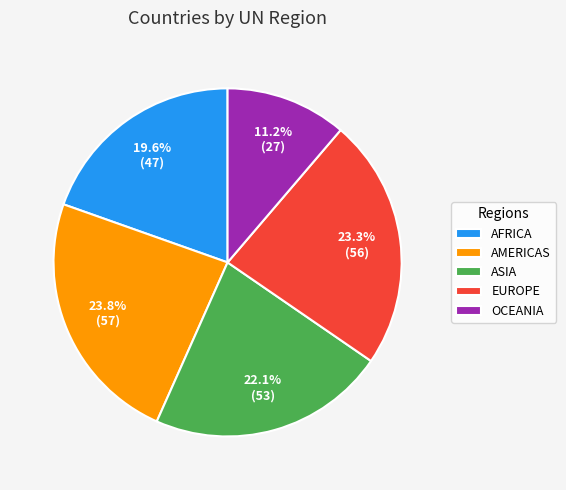

Is AMERICAS the majority of the pie?

No